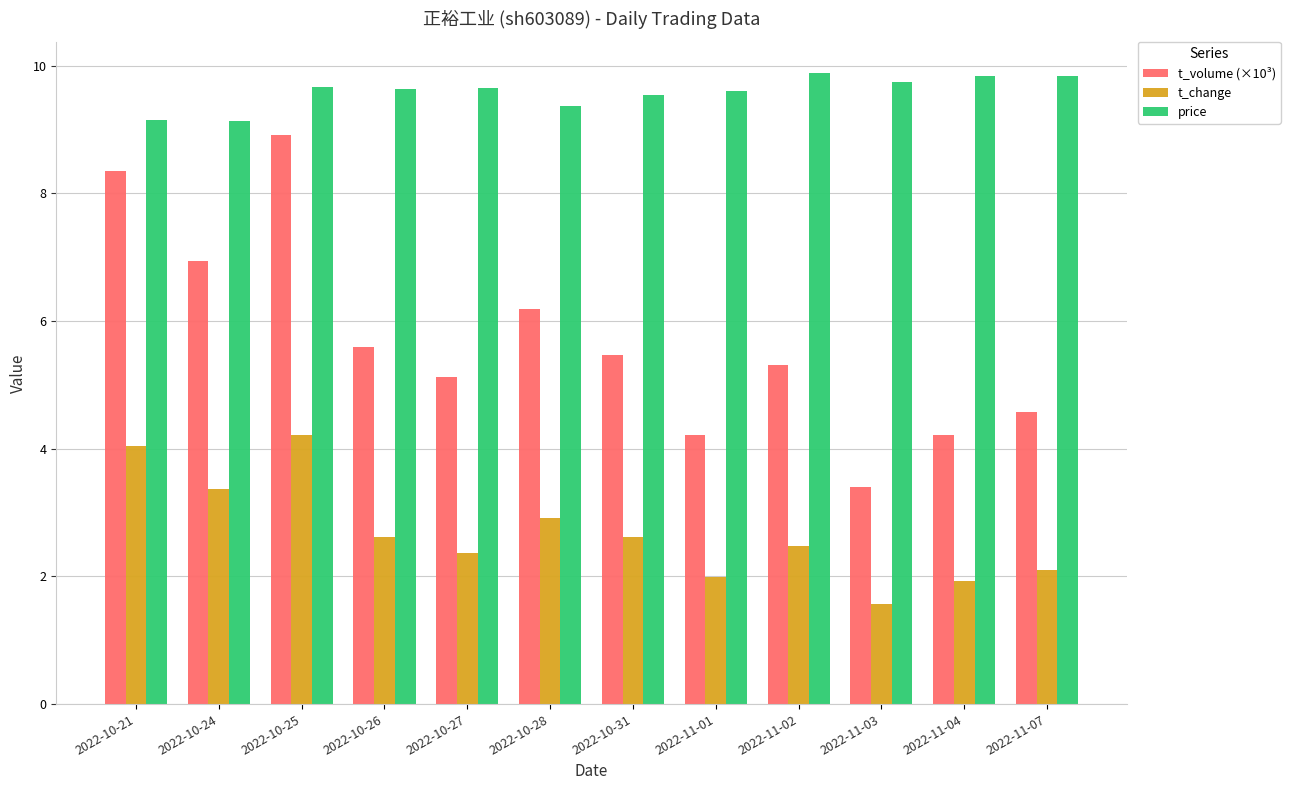

Which category has the highest value in the t_volume (×10³) series?

2022-10-25